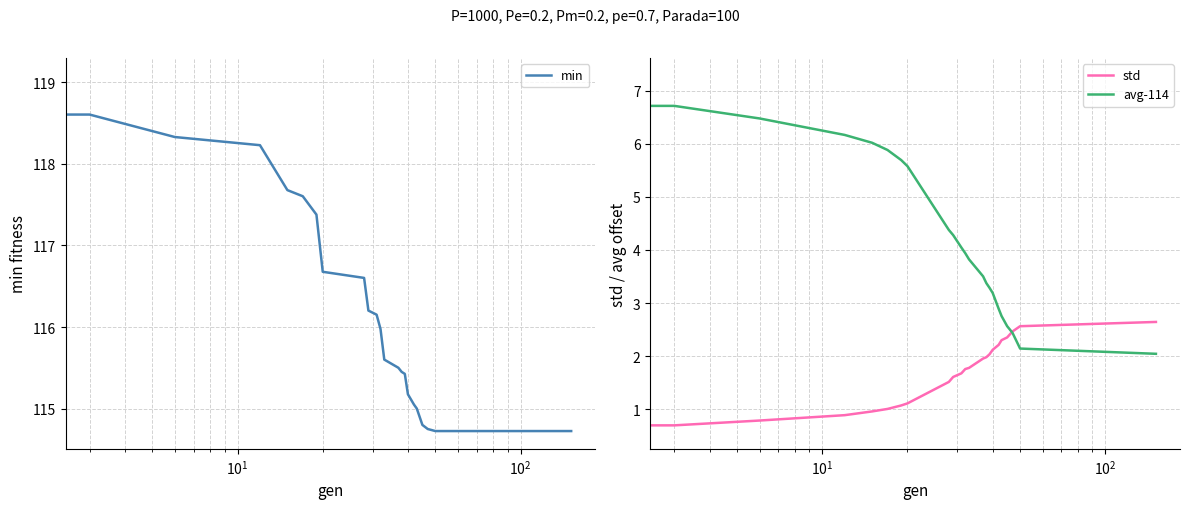

Is it true that std equals 3.2 at 16?

False